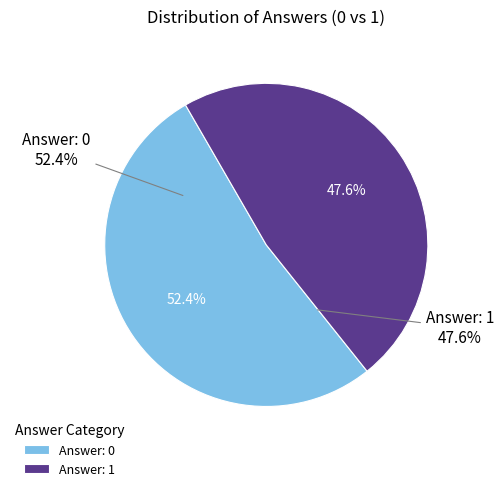

How many segments does this pie chart have?

2